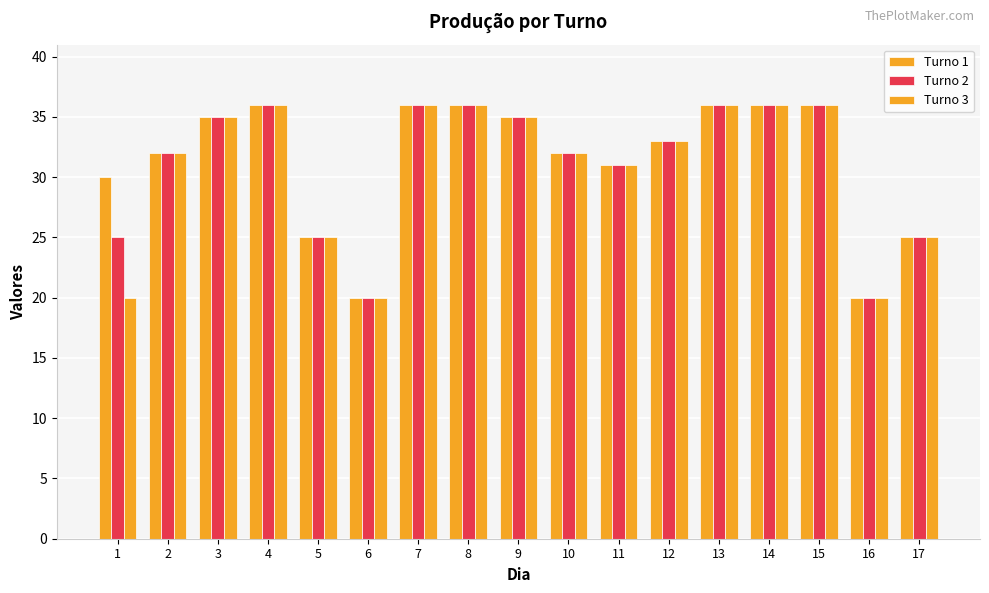

What is the total value across all series at 5?

75